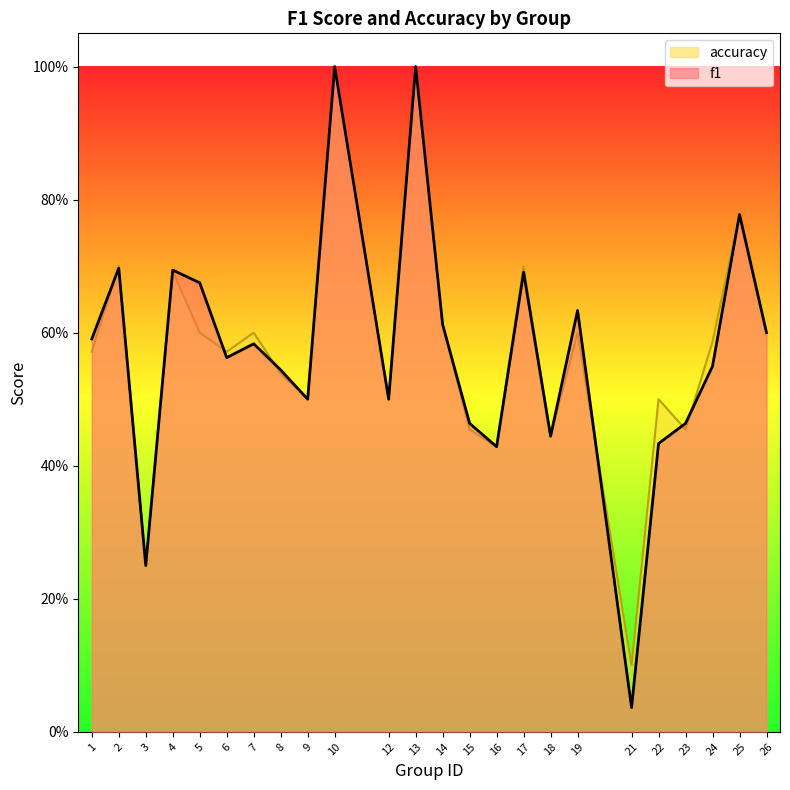

Which category has the highest value across all series?

10